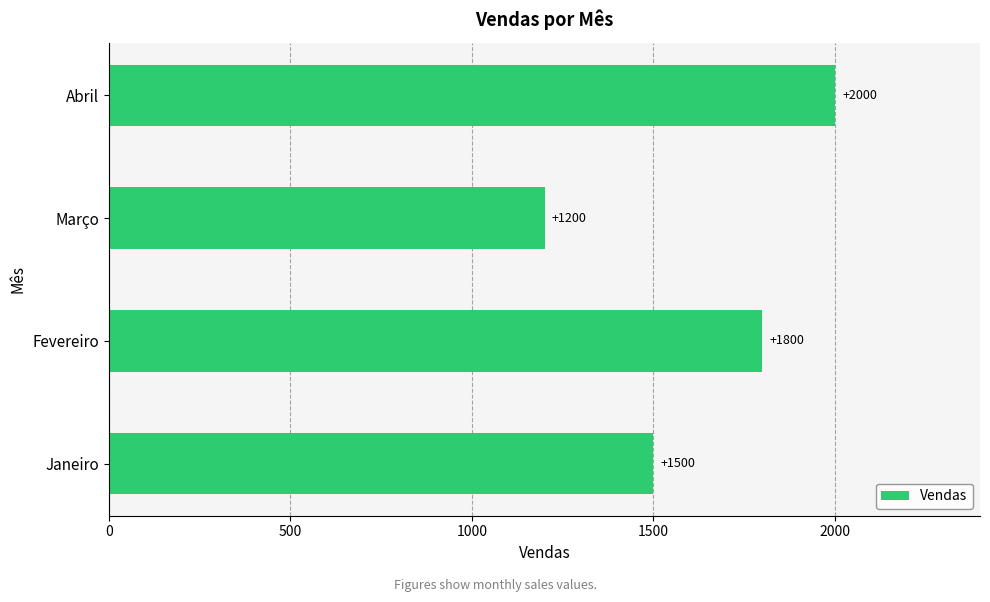

Count the values in the range 1500 to 2000.

3